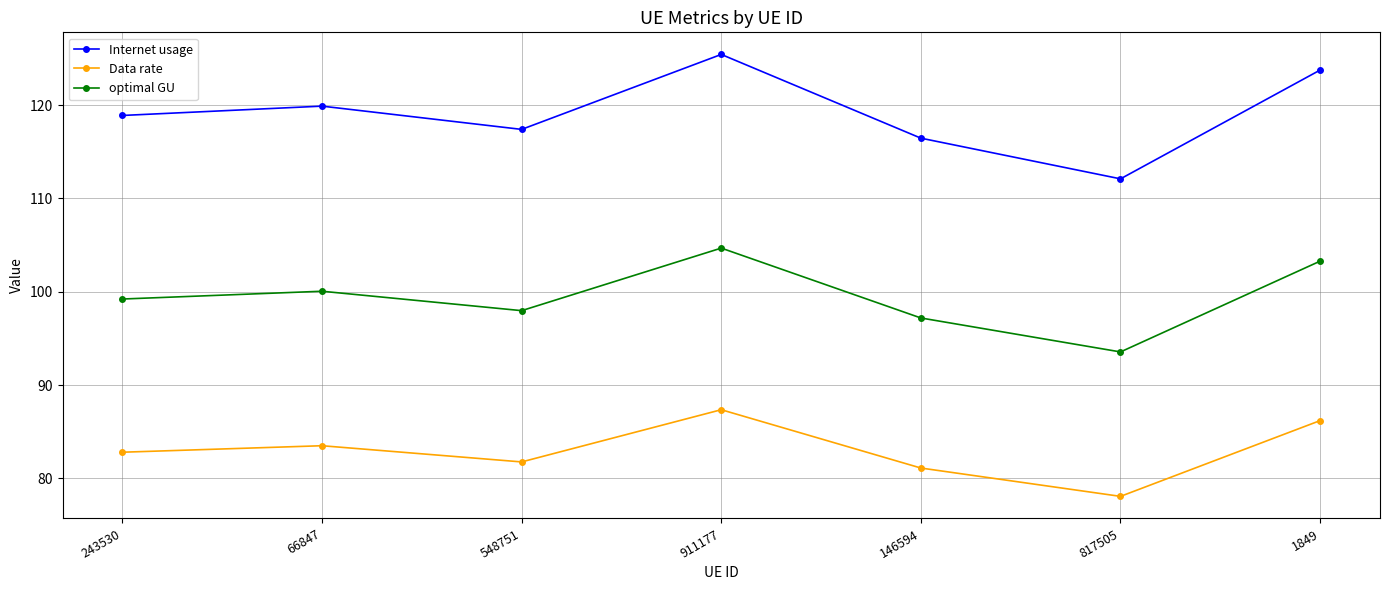

What is the difference between the optimal GU values at 1849 and 911177?

1.4